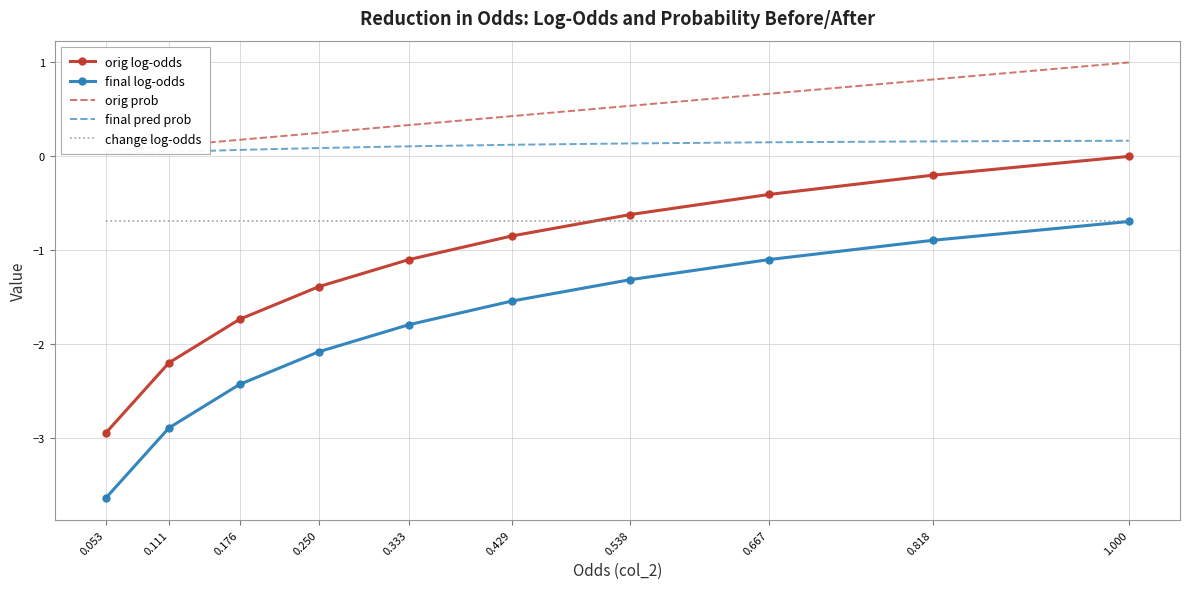

Reading left to right, transcribe all the data shown in this chart.

orig log-odds: 0.053=-2.9	0.111=-2.2	0.176=-1.7	0.250=-1.4	0.333=-1.1	0.429=-0.8	0.538=-0.6	0.667=-0.4	0.818=-0.2	1.000=0.0
final log-odds: 0.053=-3.6	0.111=-2.9	0.176=-2.4	0.250=-2.1	0.333=-1.8	0.429=-1.5	0.538=-1.3	0.667=-1.1	0.818=-0.9	1.000=-0.7
orig prob: 0.053=0.1	0.111=0.1	0.176=0.2	0.250=0.2	0.333=0.3	0.429=0.4	0.538=0.5	0.667=0.7	0.818=0.8	1.000=1.0
final pred prob: 0.053=0.0	0.111=0.0	0.176=0.1	0.250=0.1	0.333=0.1	0.429=0.1	0.538=0.1	0.667=0.2	0.818=0.2	1.000=0.2
change log-odds: 0.053=-0.7	0.111=-0.7	0.176=-0.7	0.250=-0.7	0.333=-0.7	0.429=-0.7	0.538=-0.7	0.667=-0.7	0.818=-0.7	1.000=-0.7